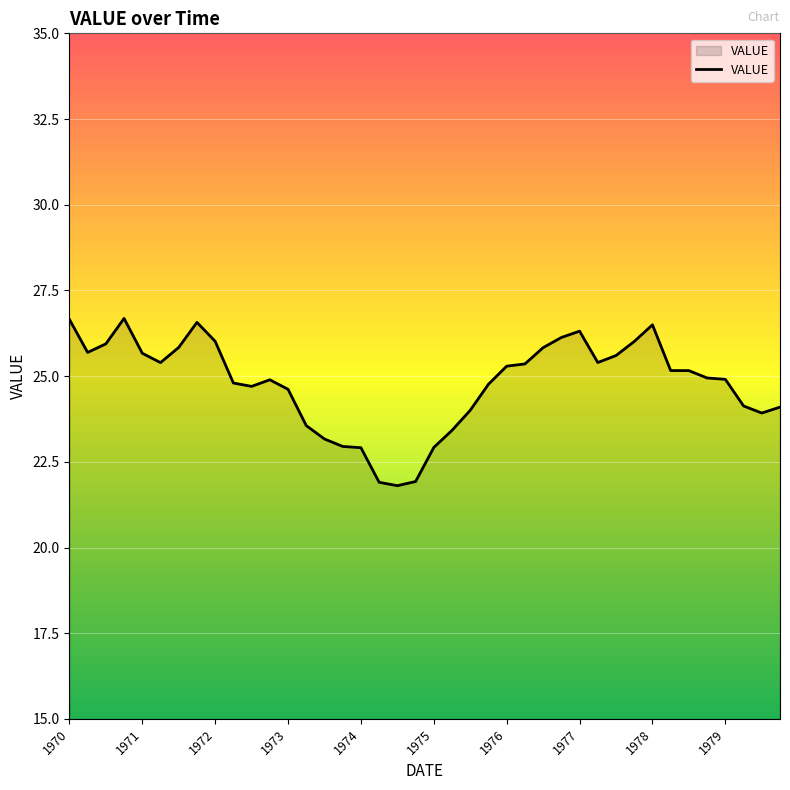

What is the difference between the maximum and minimum values?

4.9